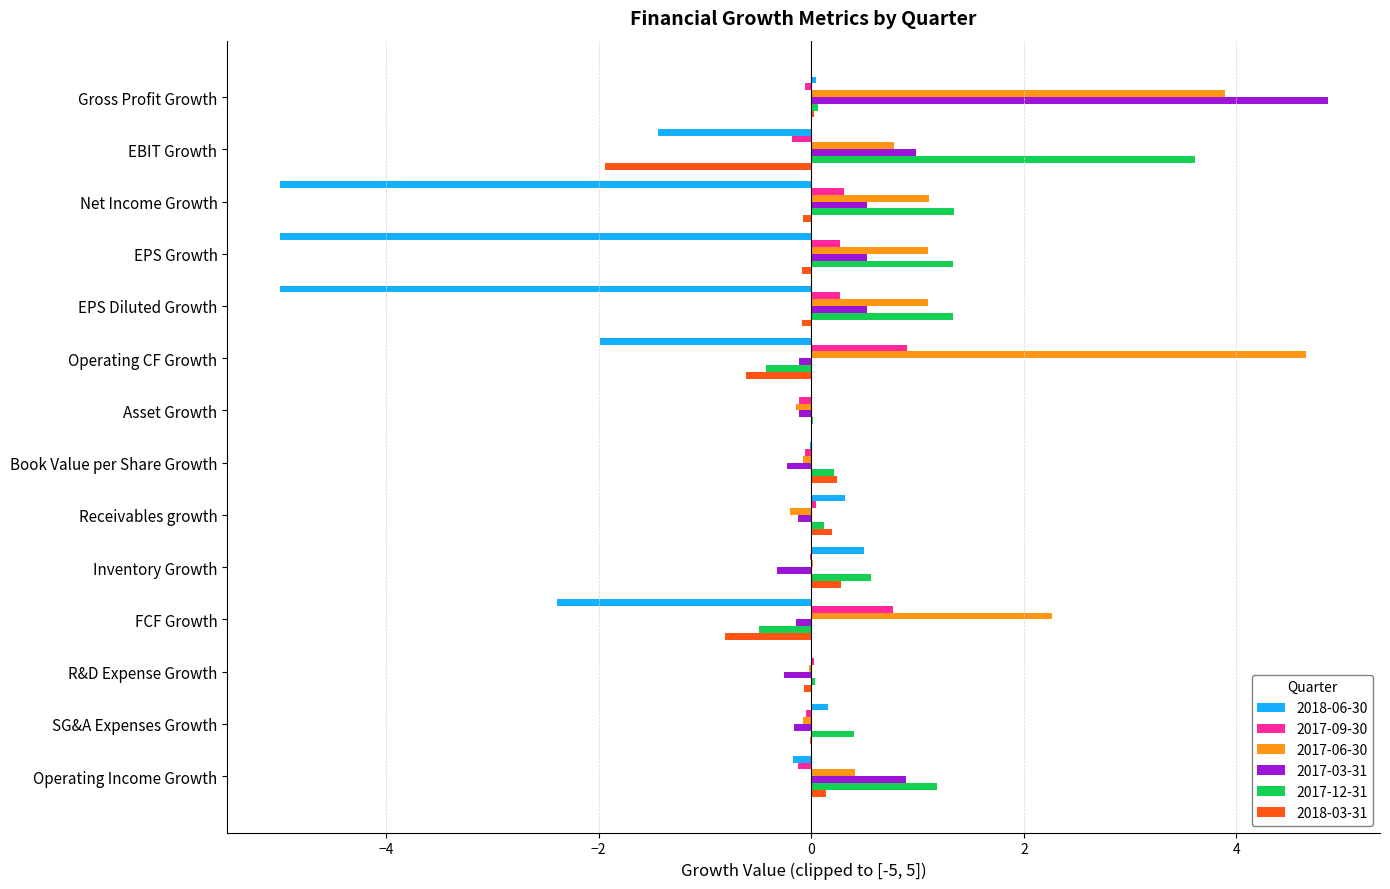

Is it true that 2018-06-30 equals -1.1 at Net Income Growth?

False